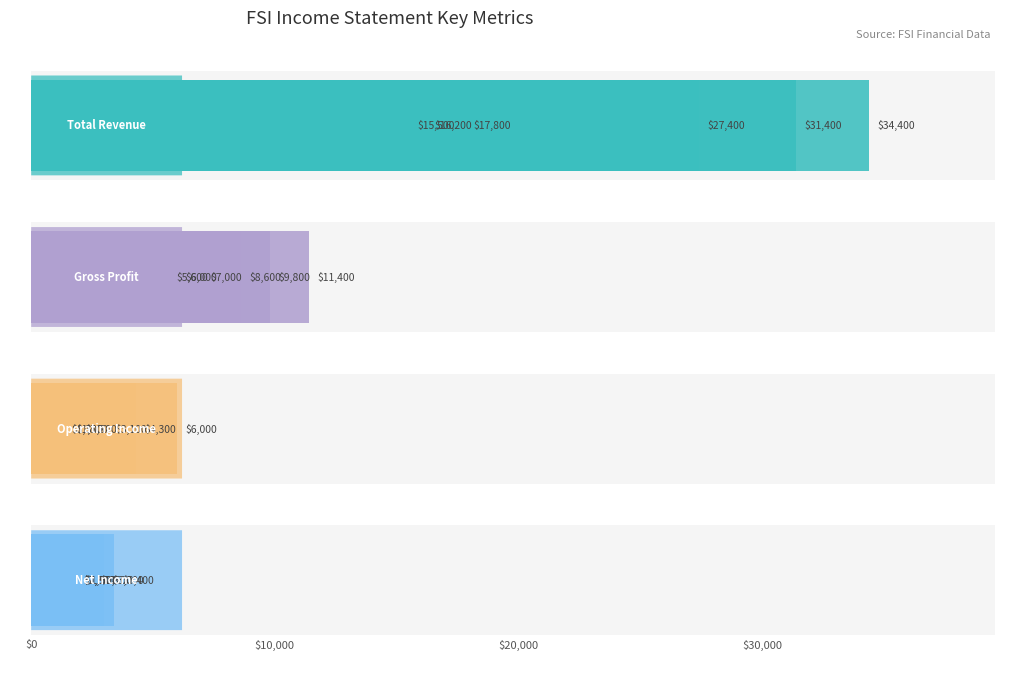

How many bars are there in total?

24